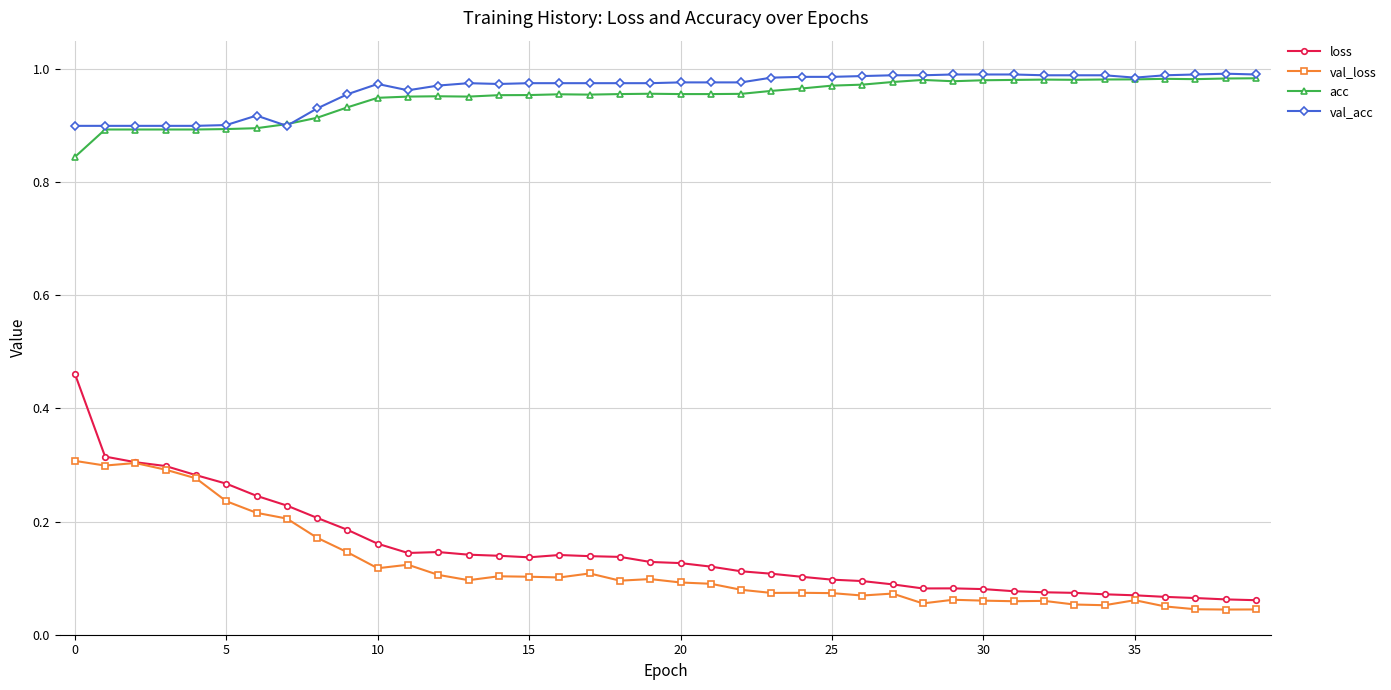

True or false: loss and val_acc intersect in this chart.

False